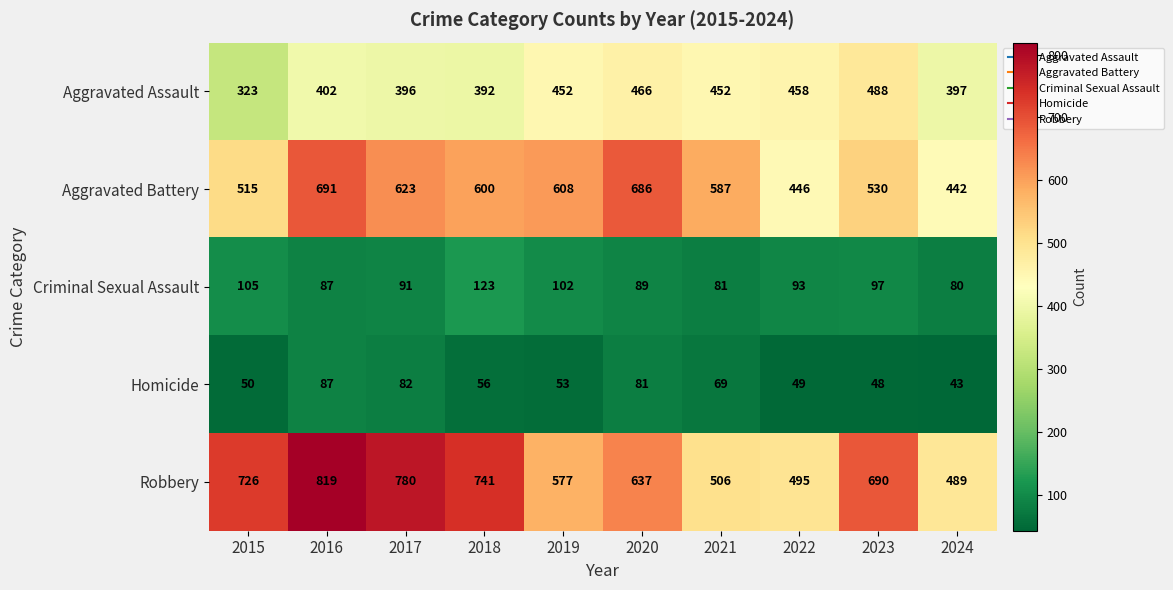

Which category has the lowest value across all series?

2024